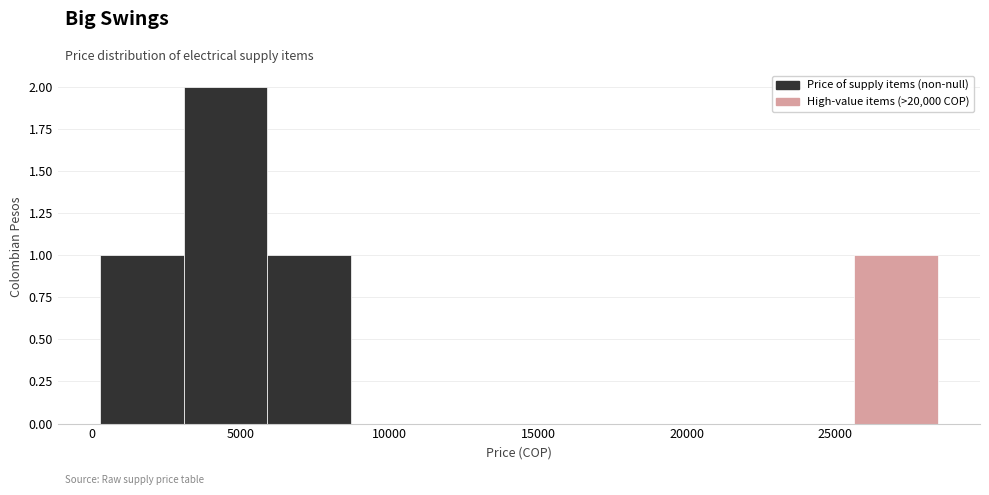

Reading left to right, list every bar in this chart as the range it spans on the x-axis followed by its height. Neither the bar edges nor the heights are printed on the chart, so give them approximately, as read against the axes.

500 to 3000: 1
3000 to 6000: 2
6000 to 8500: 1
8500 to 11500: 0
11500 to 14500: 0
14500 to 17000: 0
17000 to 20000: 0
20000 to 23000: 0
23000 to 25500: 0
25500 to 28500: 1